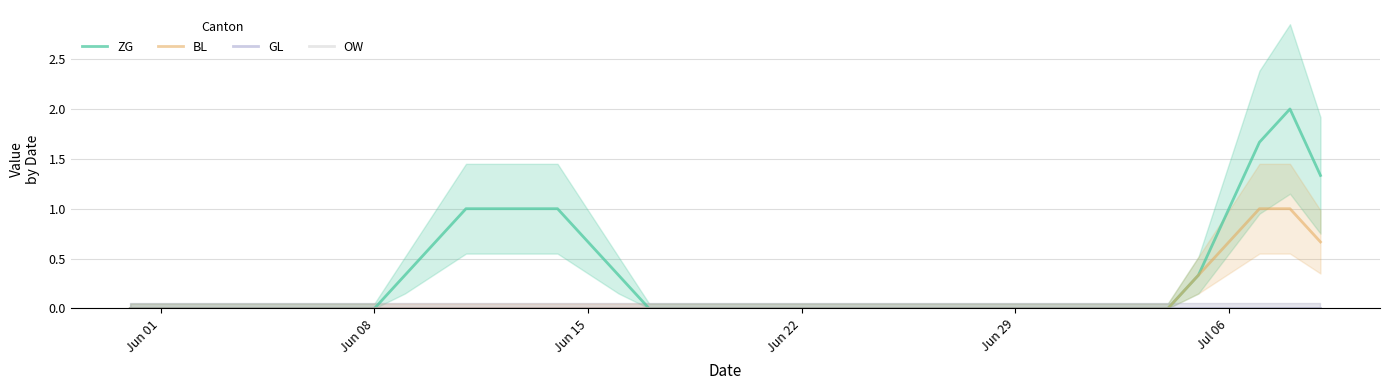

What is the label of the 32nd point from the right?

Jun 08